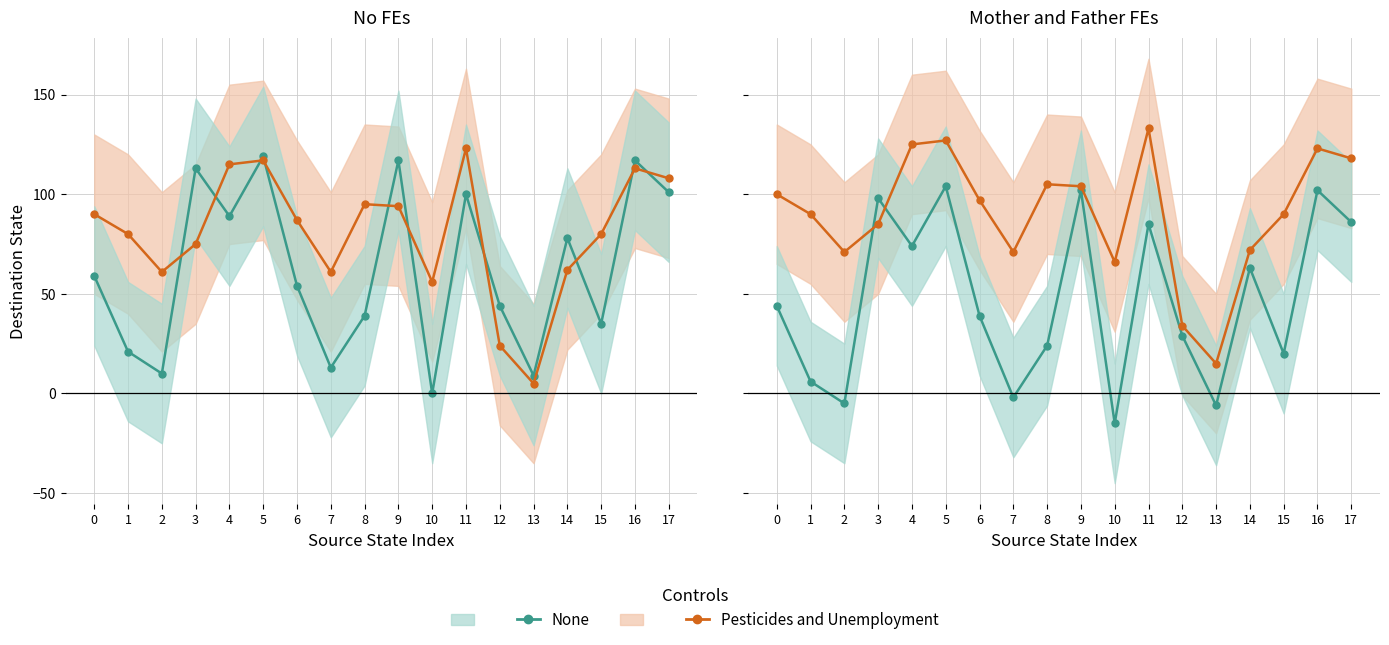

What is the difference between the None values at 0 and 11?

41